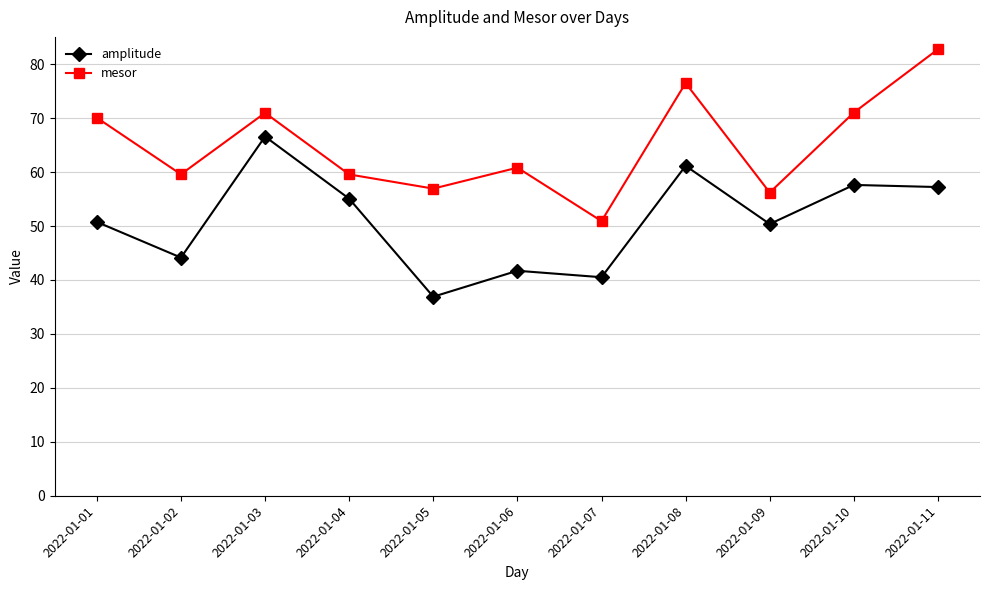

Where is the first local minimum for amplitude?

2022-01-02